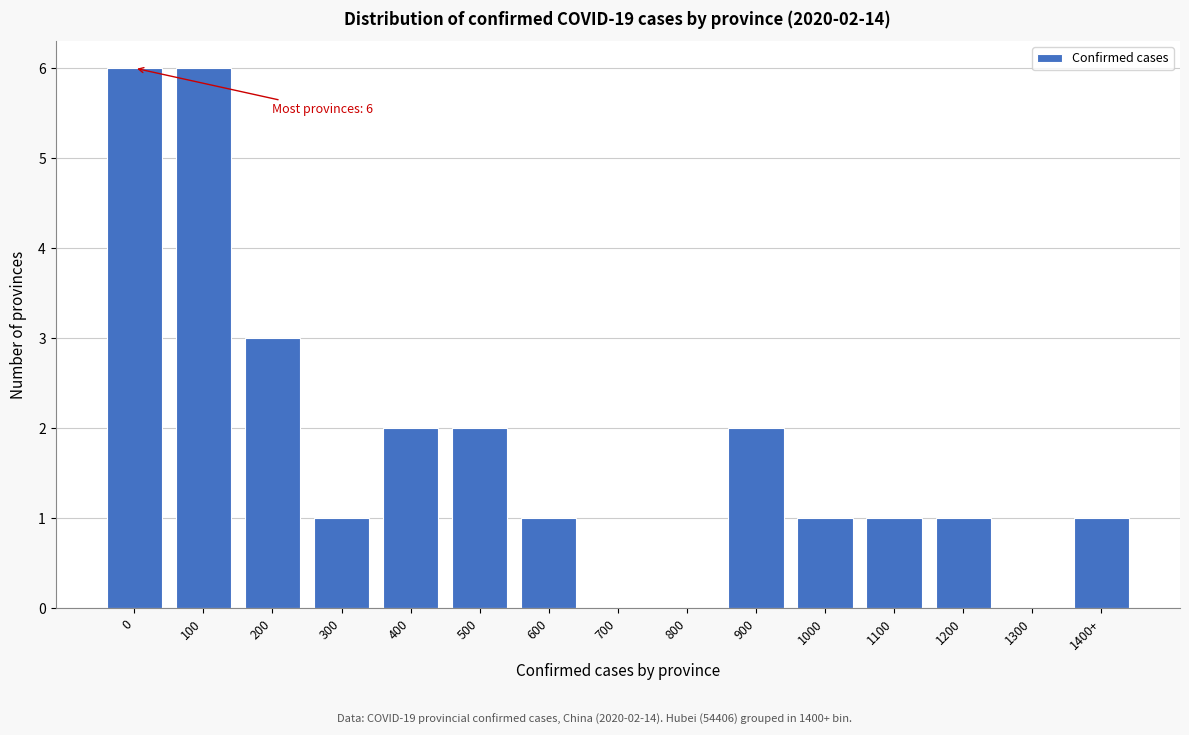

Reading left to right, list all the values displayed in this chart.

0=6	100=6	200=3	300=1	400=2	500=2	600=1	700=0	800=0	900=2	1000=1	1100=1	1200=1	1300=0	1400+=1